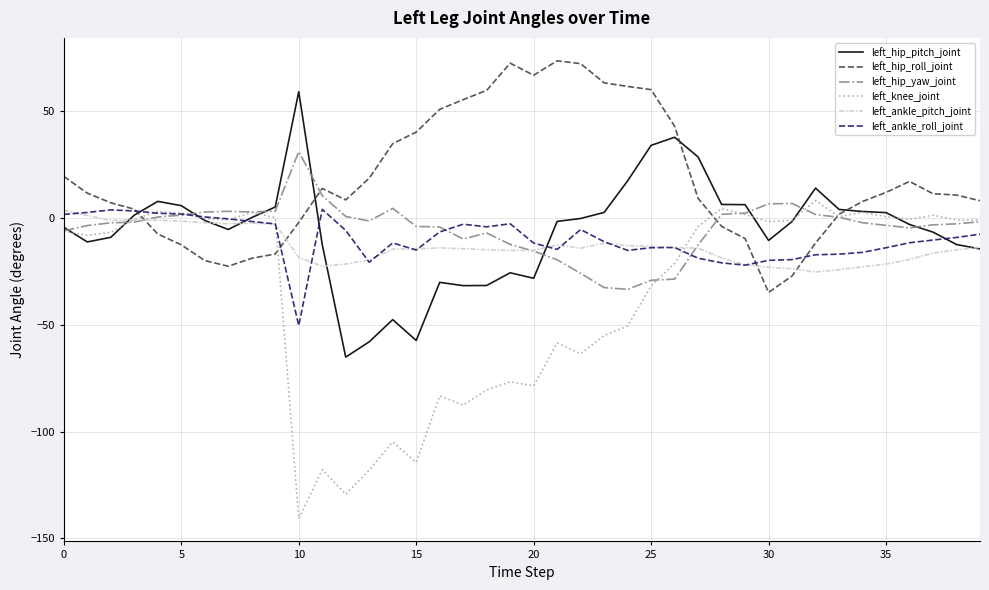

What is the greatest value displayed?

73.6